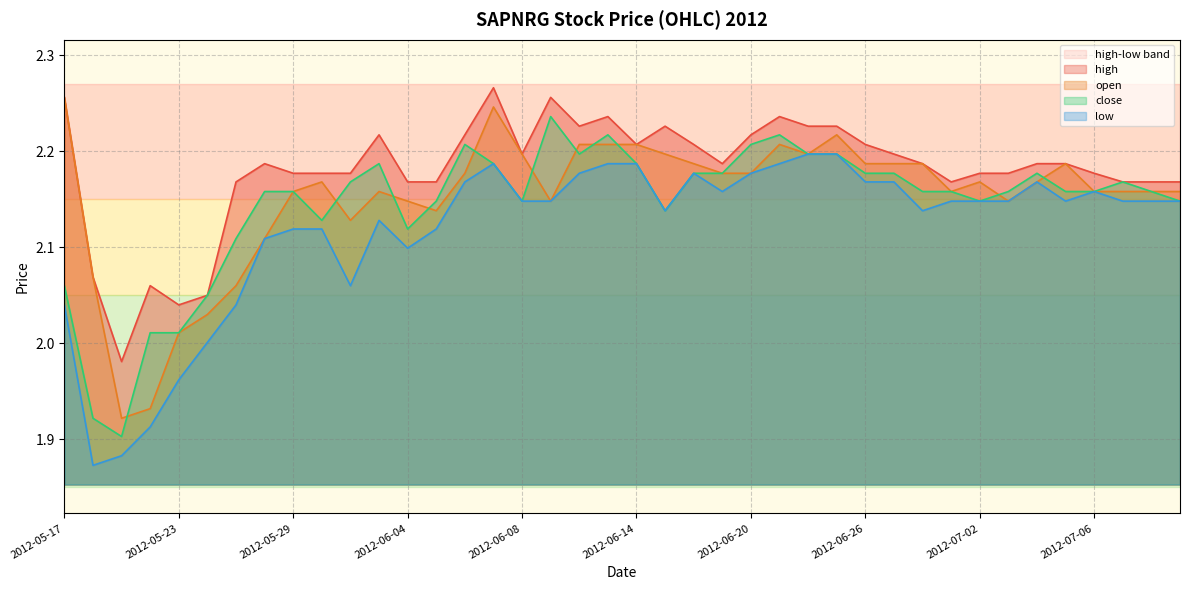

At 2012-07-10, list the series in order from smallest to largest.

low, open, close, high